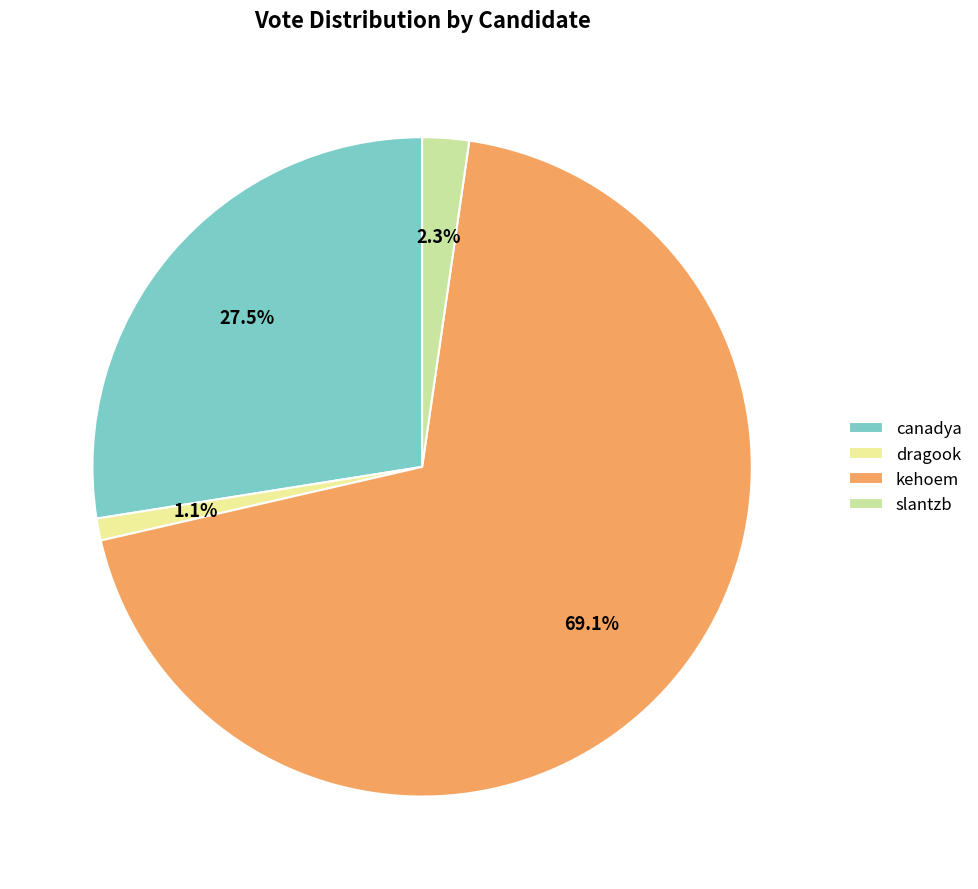

True or false: dragook accounts for 11% of the total.

False